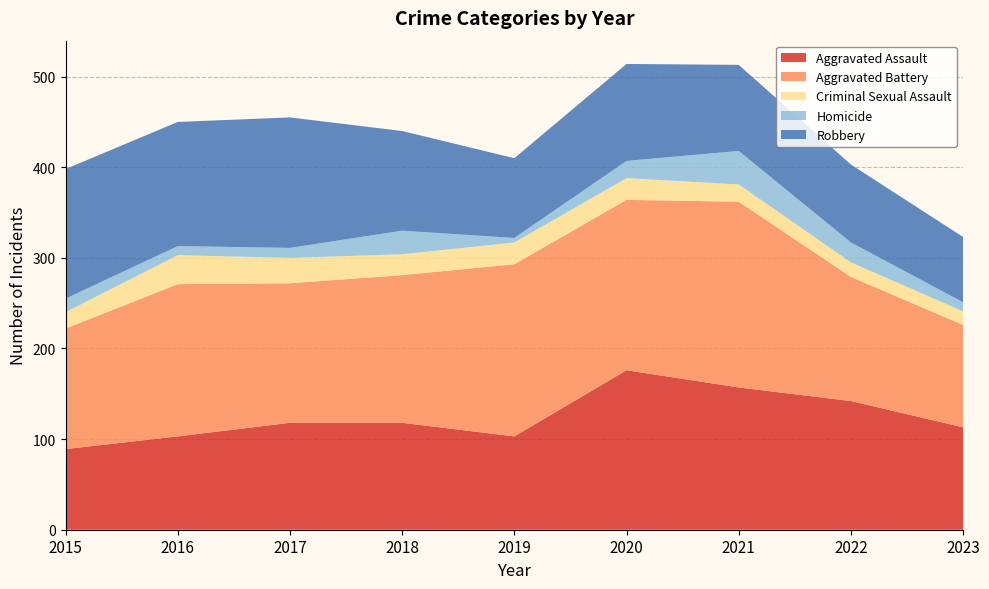

Reading right to left, what are all the values shown in this chart?

Aggravated Assault: 113	142	157	176	103	118	118	103	89
Aggravated Battery: 113	137	205	188	190	163	154	168	133
Criminal Sexual Assault: 15	16	19	24	24	23	28	32	18
Homicide: 10	22	37	19	5	26	11	10	15
Robbery: 72	86	95	107	88	110	144	137	143